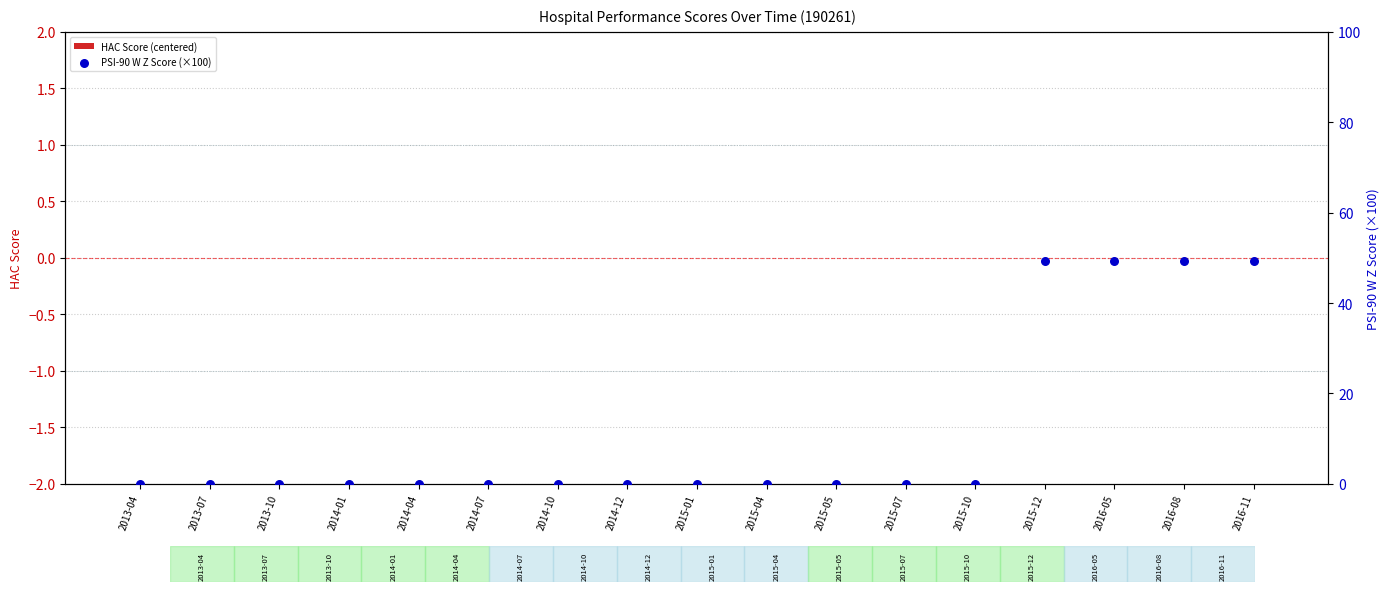

Which series has the largest total across all categories?

PSI-90 W Z Score (×100)